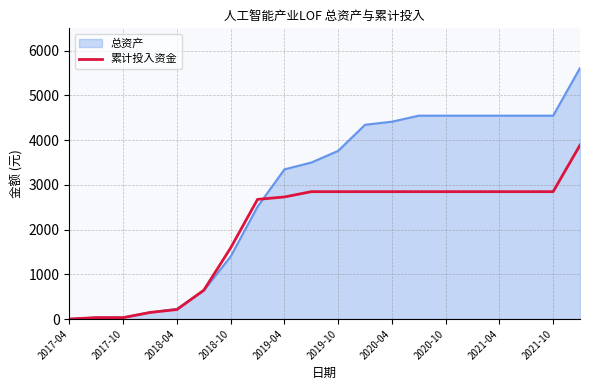

Count the number of data series in this chart.

2